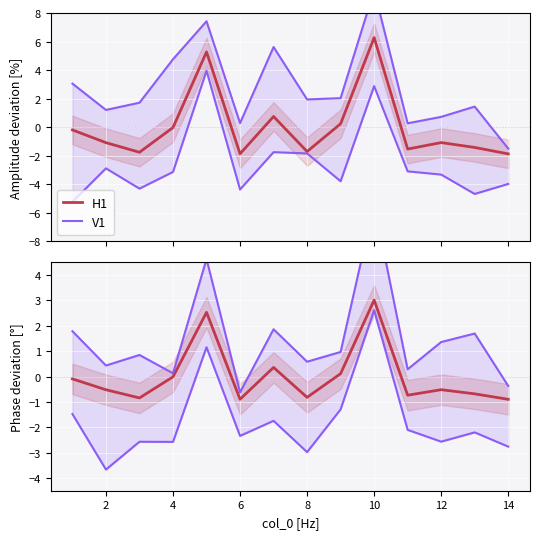

What are all the series names shown in the legend?

H1, V1